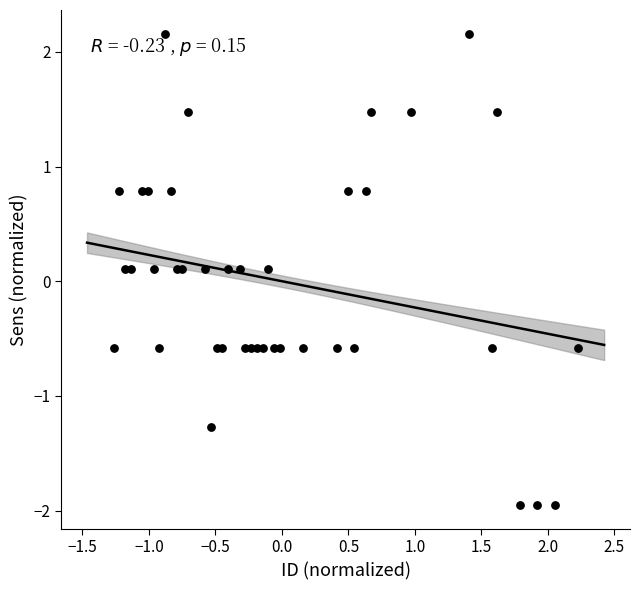

What is the range of X values (max minus min)?

3.5